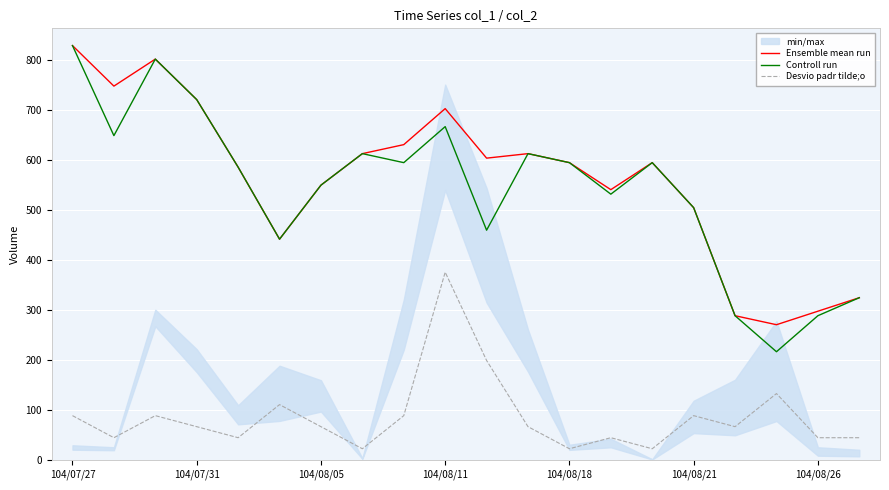

The value of Controll run at 104/08/05 is 549.0. True or false?

True